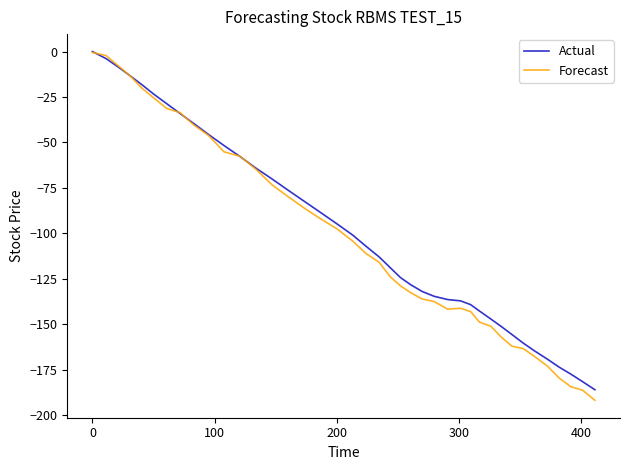

Which series has the largest range (max minus min)?

Forecast